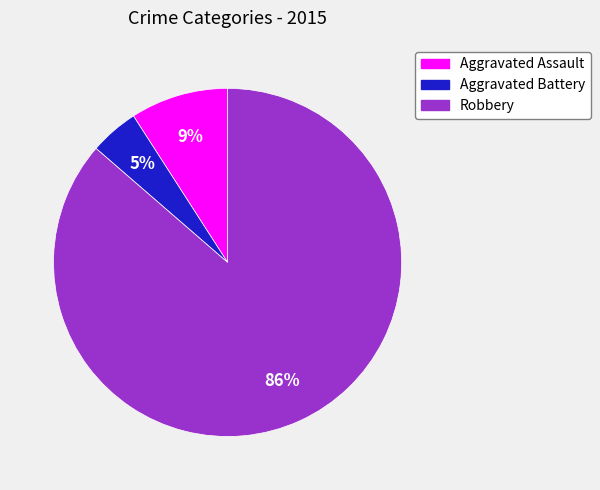

Rank the categories by value from highest to lowest.

Robbery, Aggravated Assault, Aggravated Battery